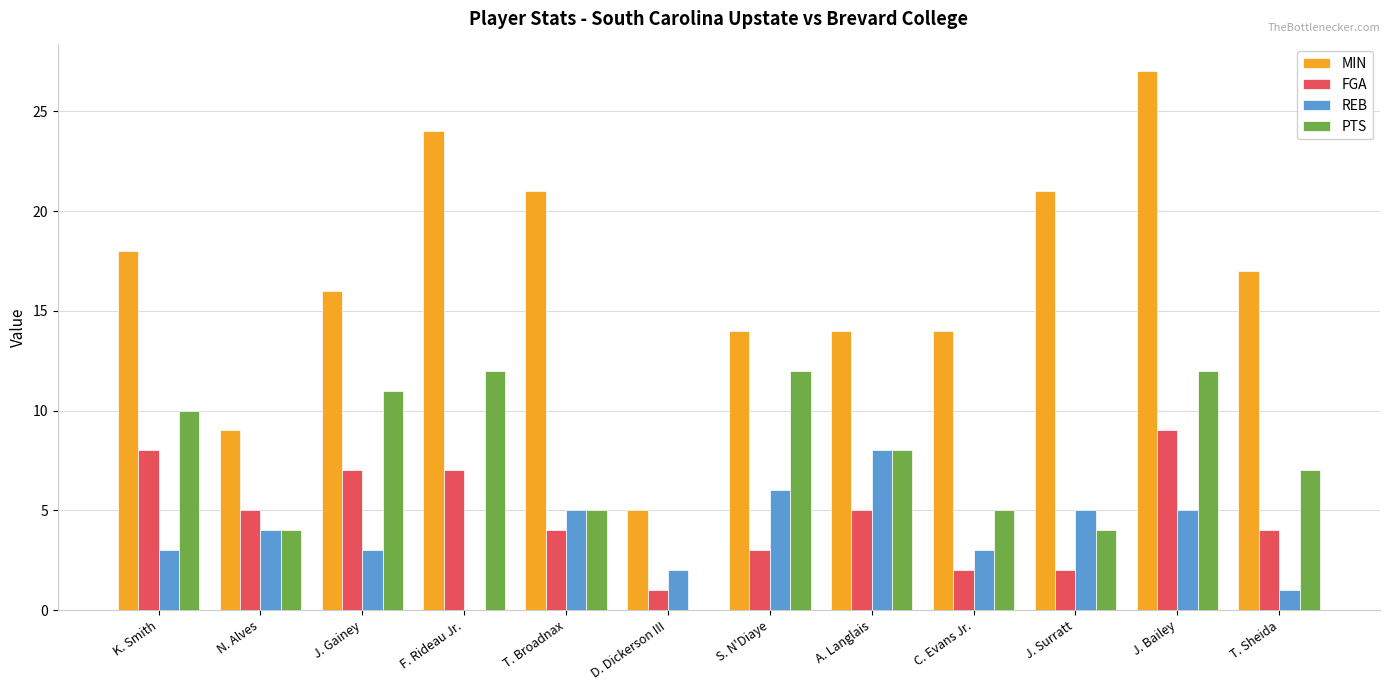

True or false: MIN has a value of 16 at J. Gainey.

True